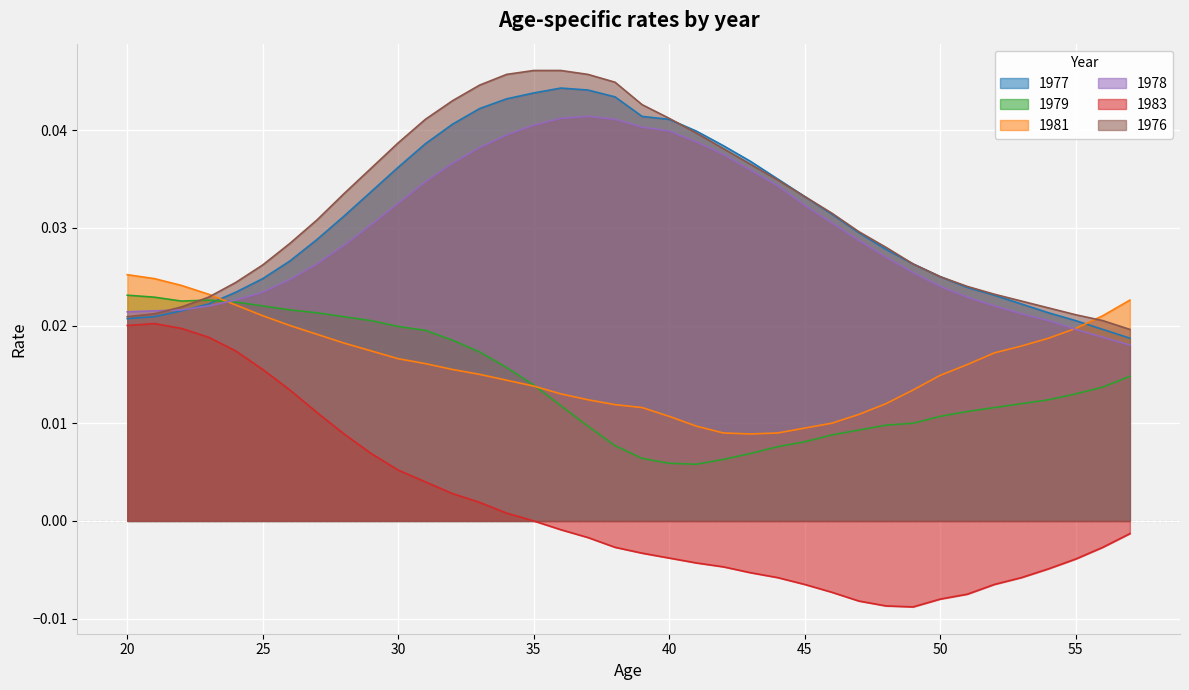

How many times do 1977 and 1981 cross each other?

2